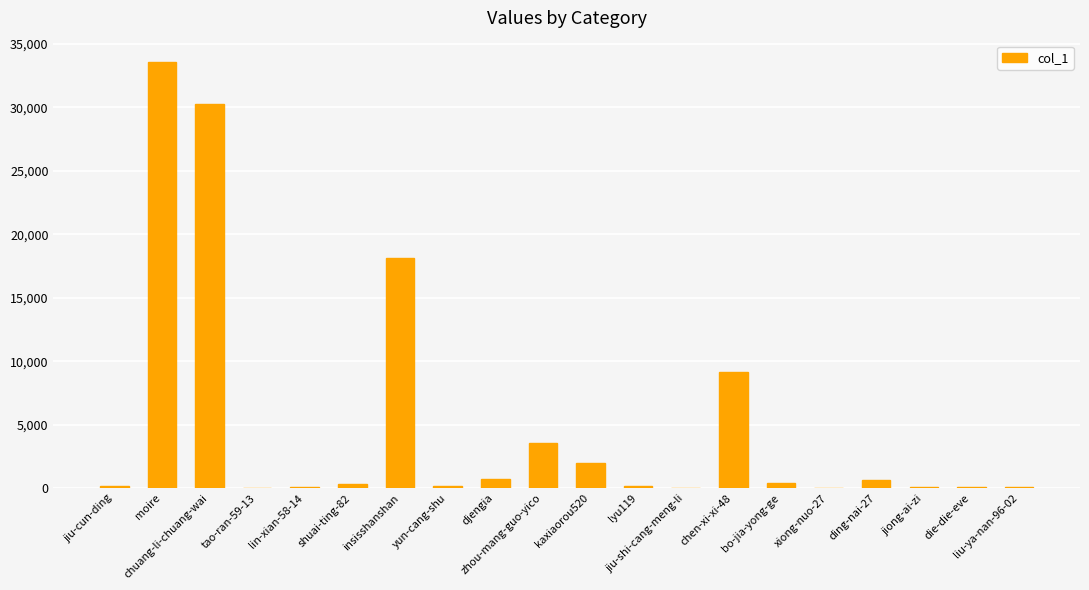

Between ding-nai-27 and insisshanshan, which is larger?

insisshanshan